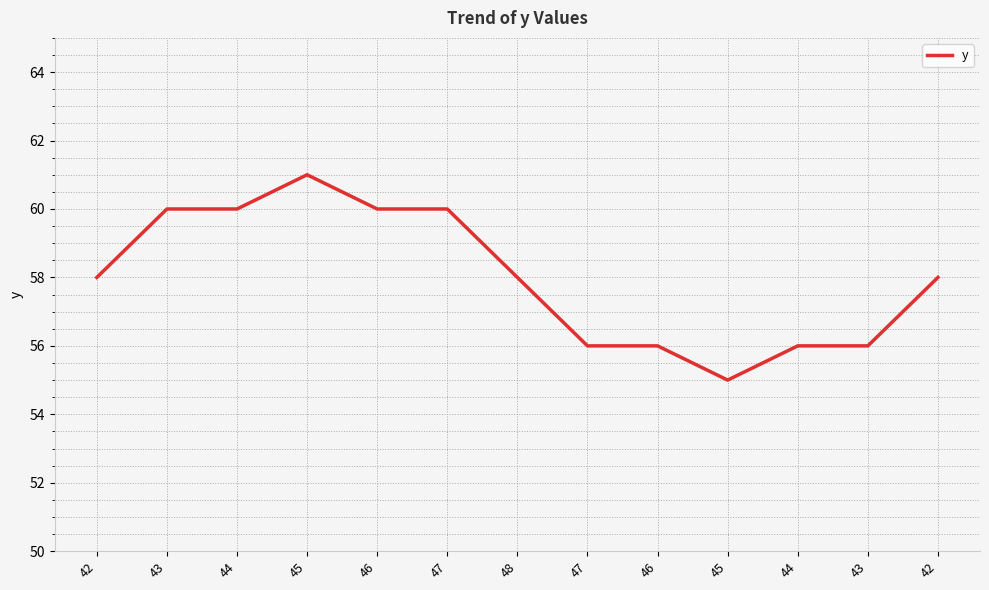

The value at 42 is 58. True or false?

True